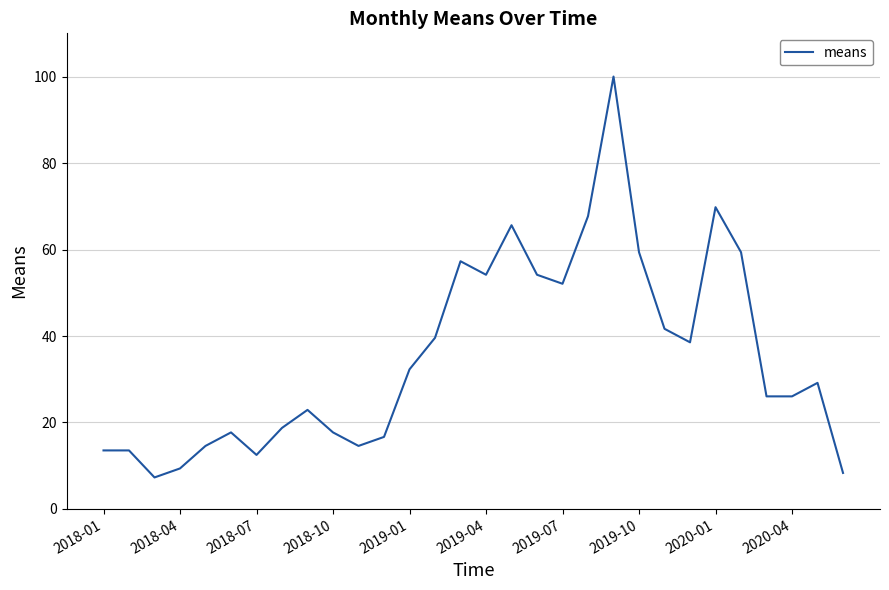

What is the sum of all values?

1060.4